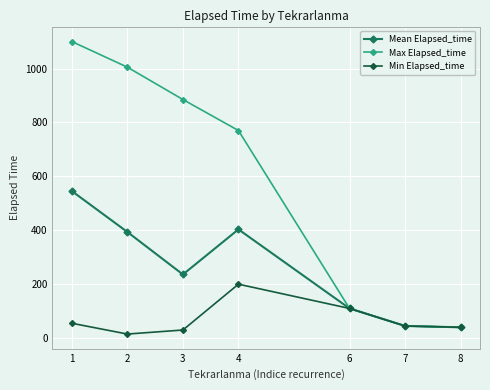

At which category is the sum across all series the highest?

1